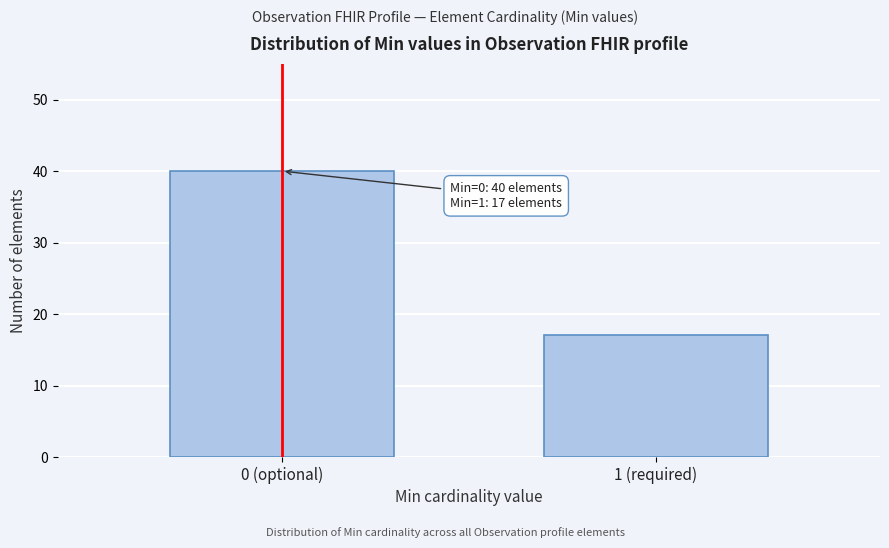

Reading left to right, transcribe all the data shown in this chart.

0 (optional)=40	1 (required)=17